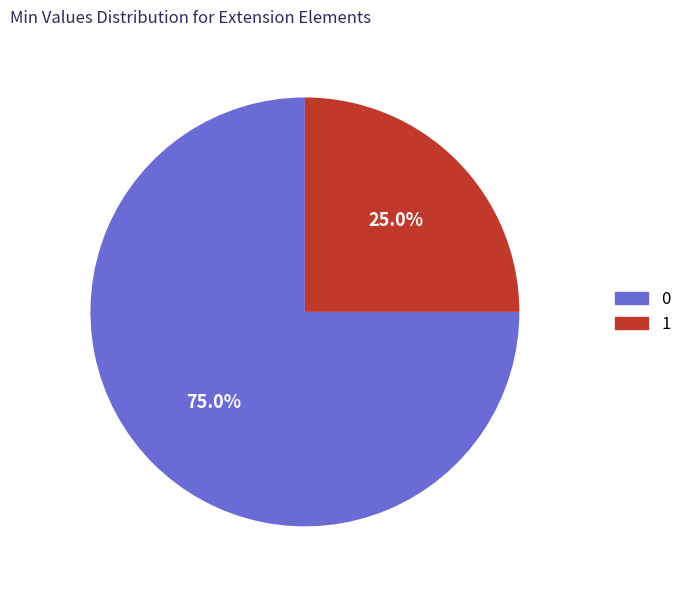

How many slices are in this pie chart?

2